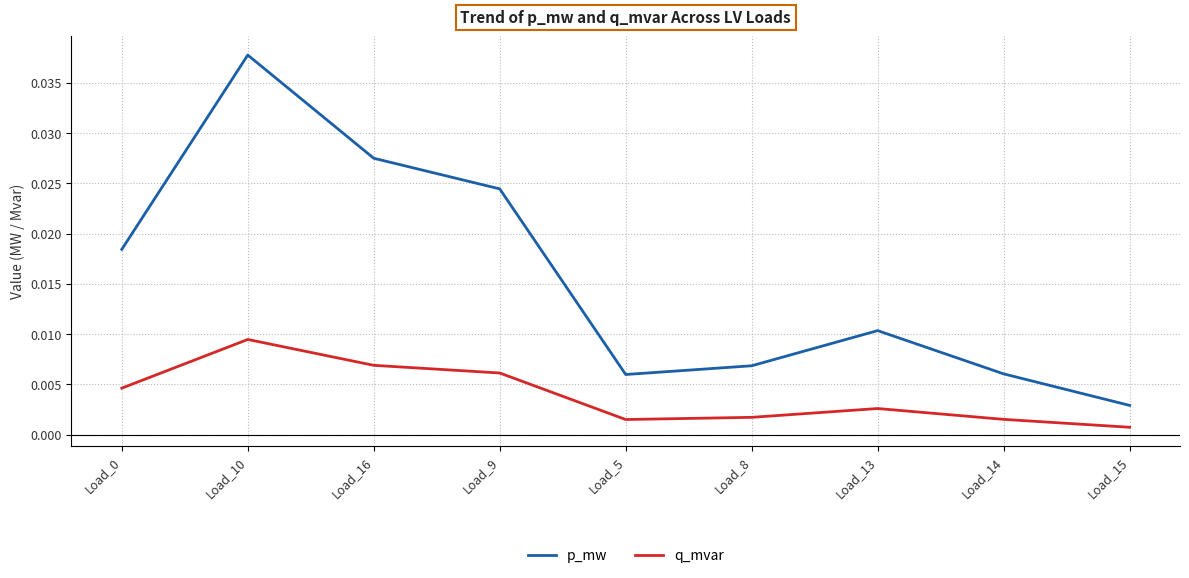

At how many categories does at least one series exceed 0?

9